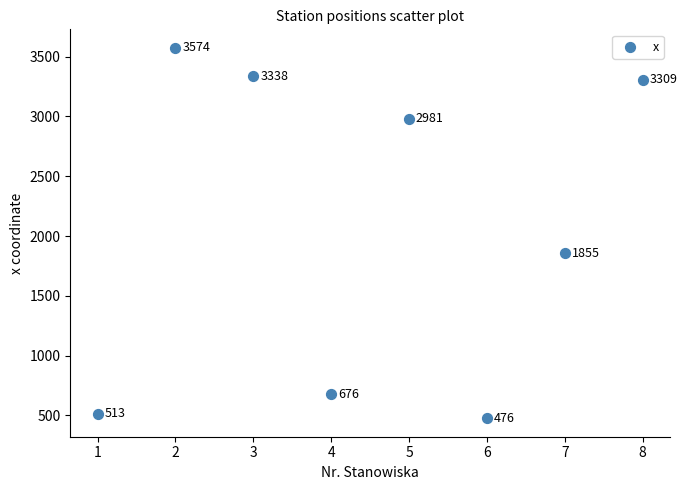

What is the average Y value?

2090